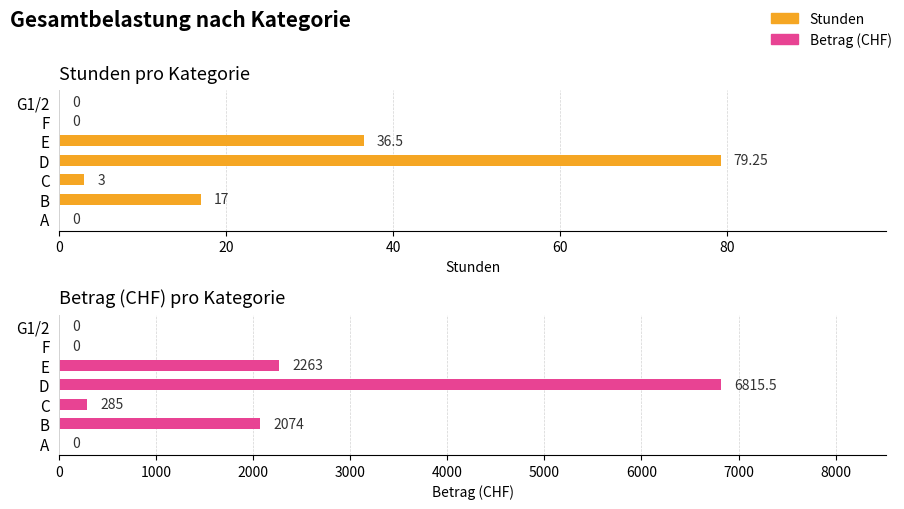

At how many categories does at least one series exceed 4475?

1